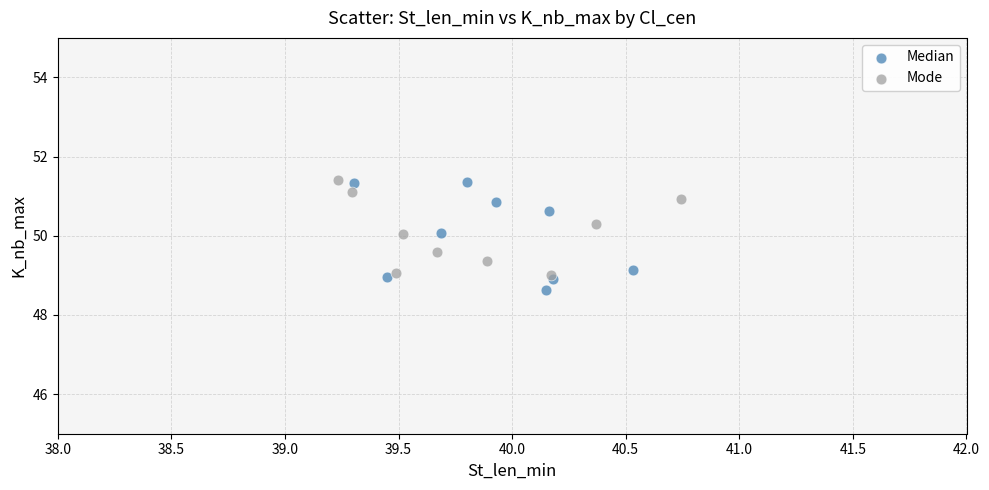

What are all the series names shown in the legend?

Median, Mode